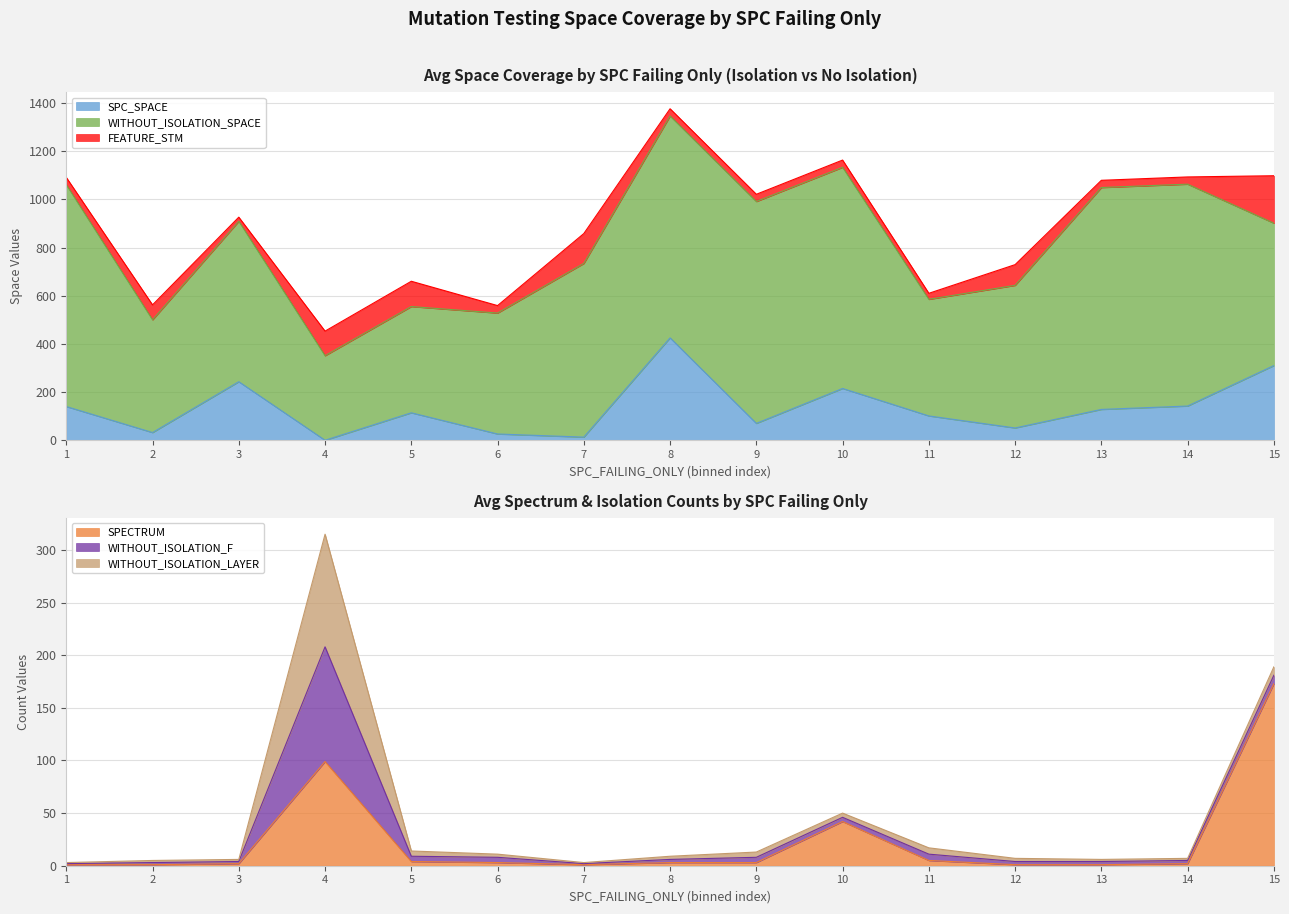

Which category has the highest value across all series?

1